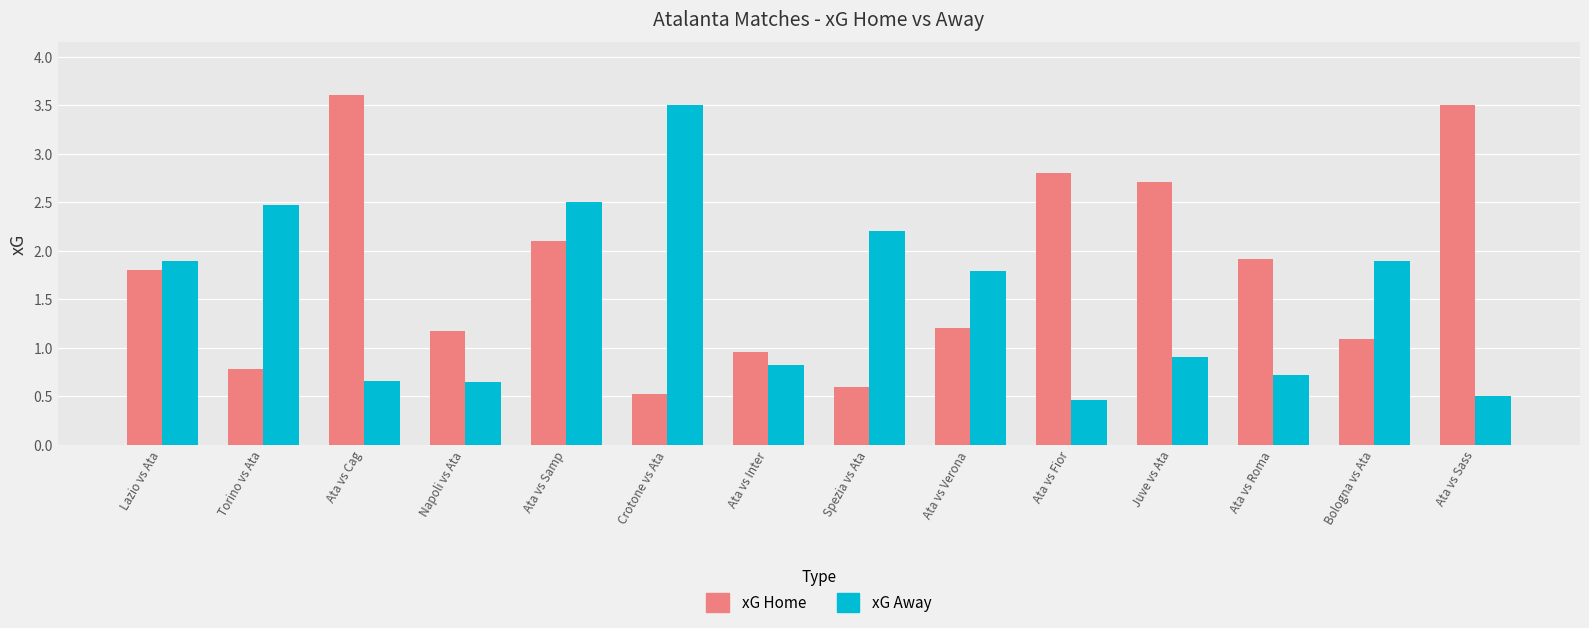

What is the spread (max minus min) of values at Torino vs Ata?

1.7